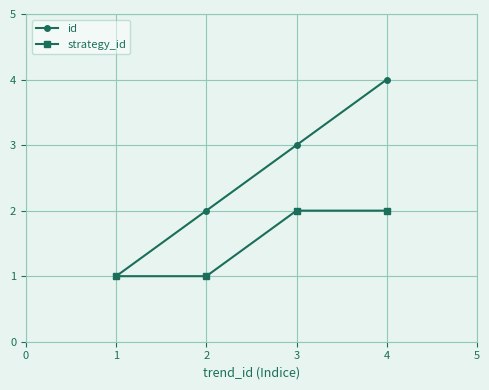

Reading left to right, extract all data points from this chart.

id: 1	2	3	4
strategy_id: 1	1	2	2